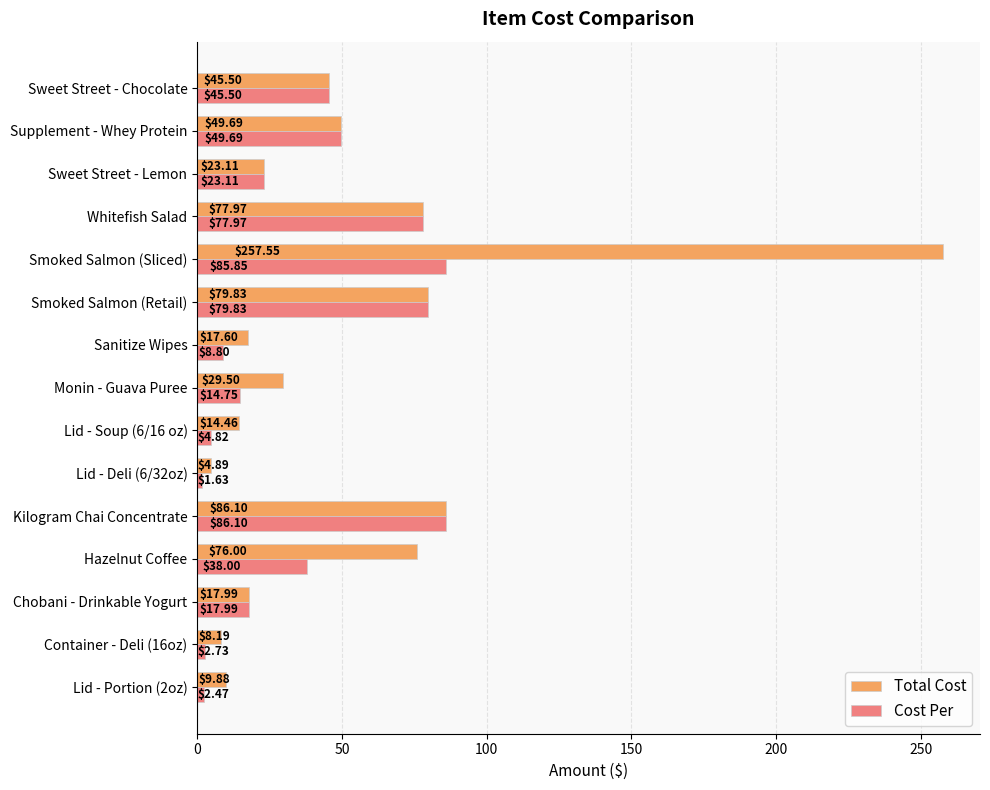

Where is Cost Per nearest to the value 43?

Sweet Street - Chocolate